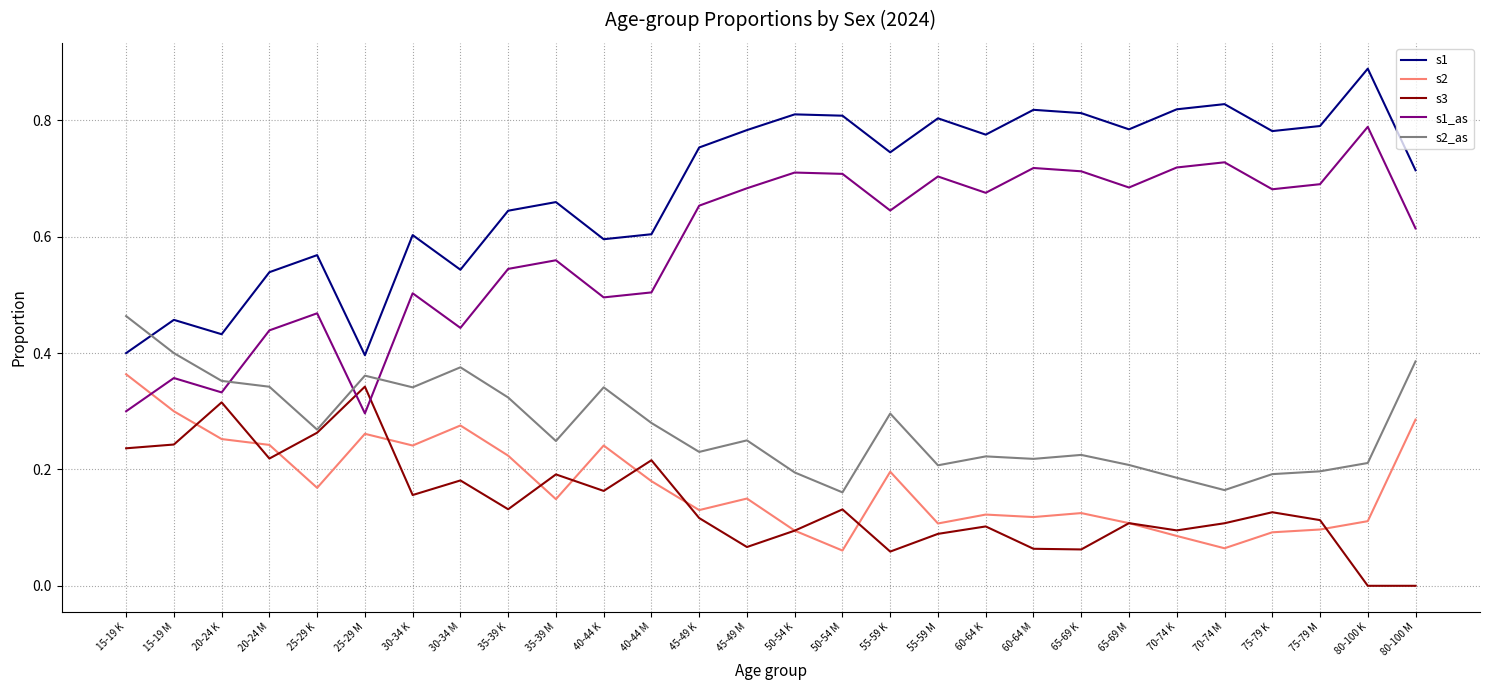

What is the total value across all series at 15-19 M?

1.8